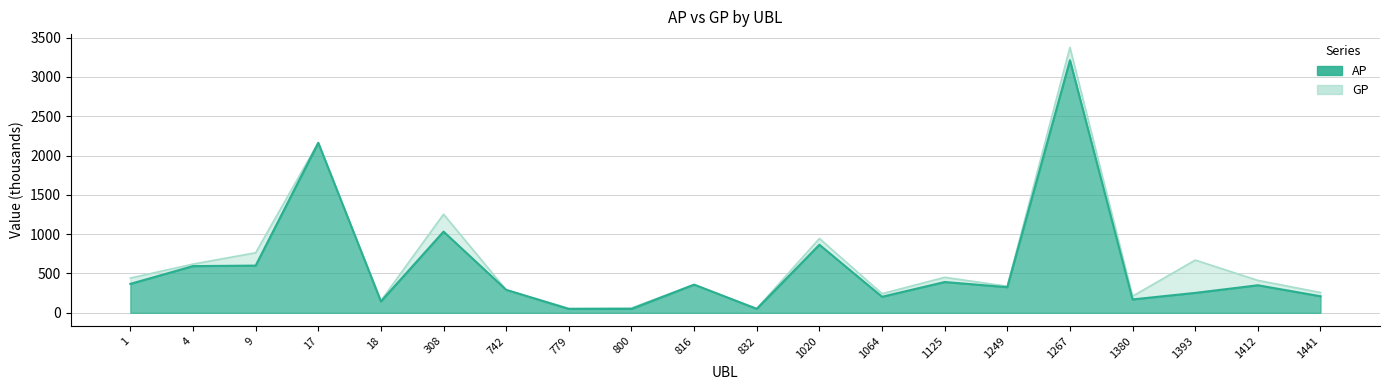

Between 18 and 1020, which series saw the biggest shift?

GP